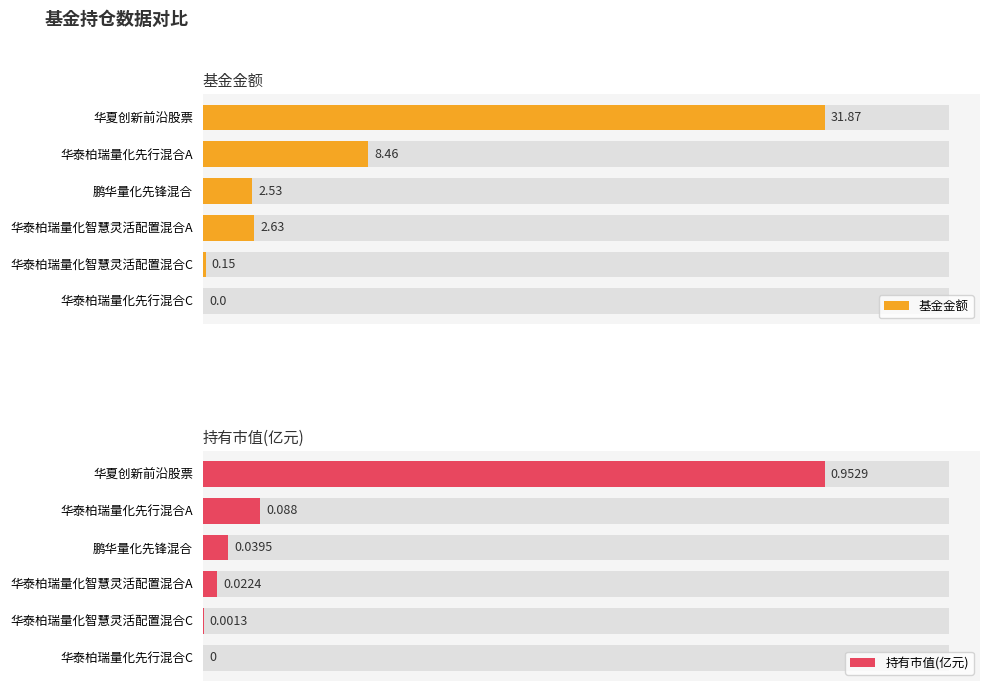

How many series are shown in this chart?

2